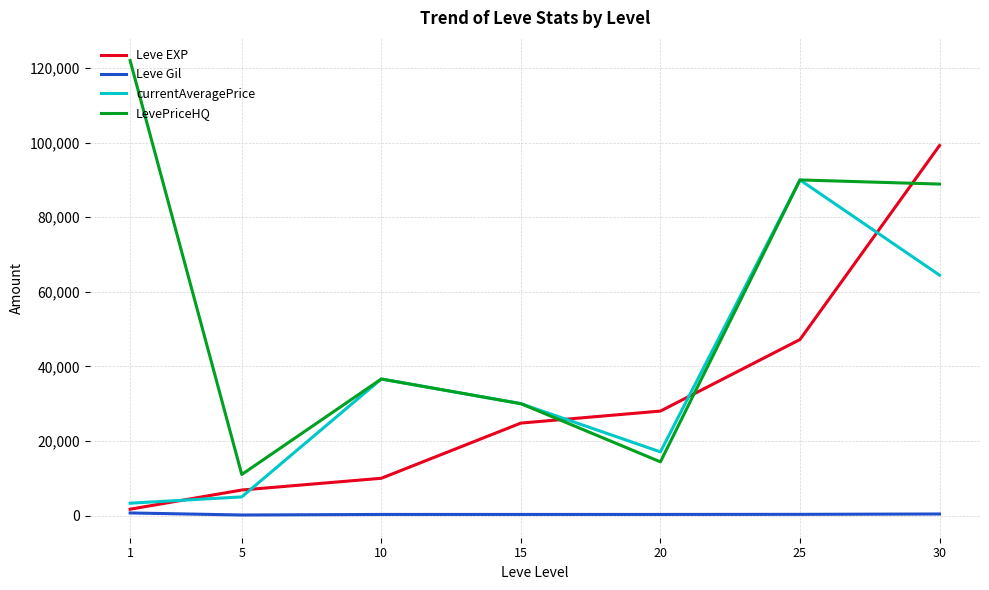

How many lines are shown in the chart?

4